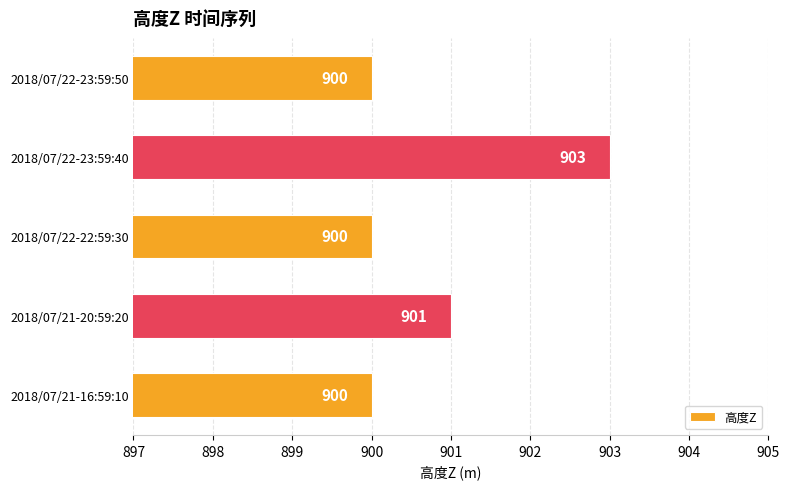

What is the change in value from 2018/07/21-16:59:10 to 2018/07/22-23:59:40?

+3